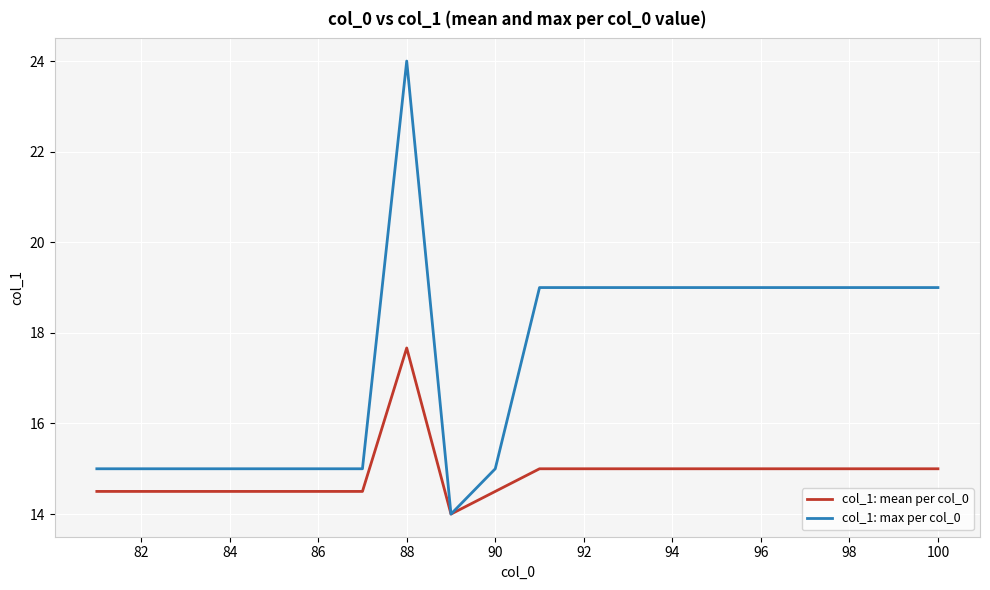

Which series has the widest spread of values?

col_1: max per col_0